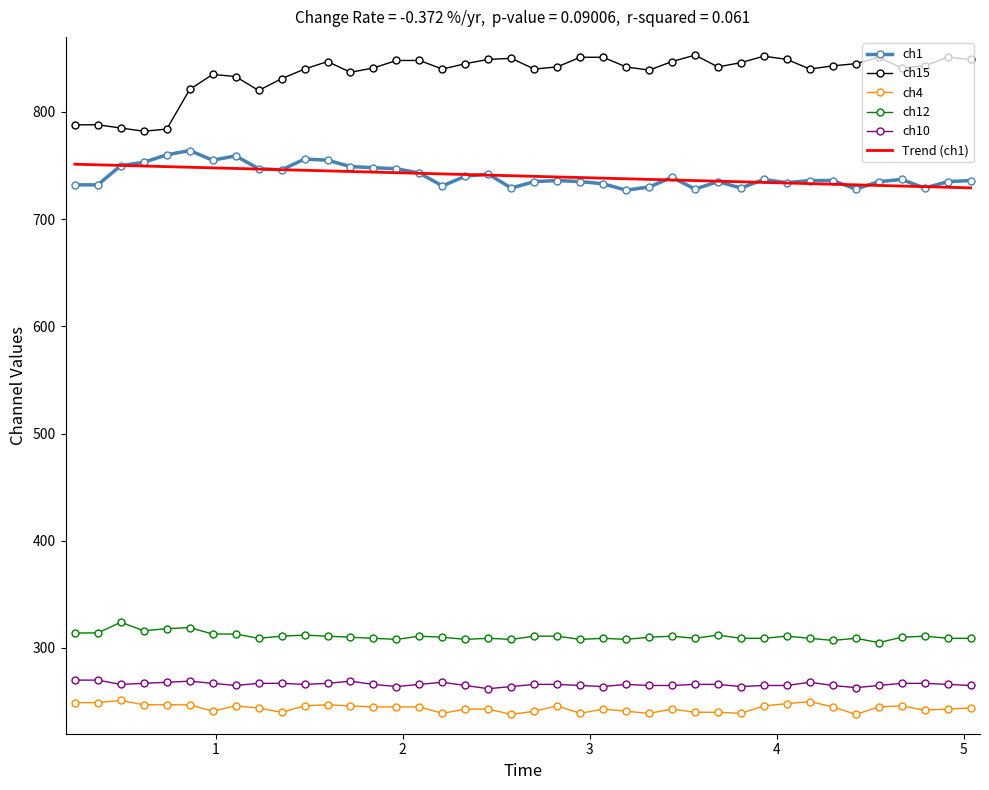

Reading right to left, list all the values displayed in this chart.

ch1: 736	735	729	737	735	728	736	736	734	737	729	735	728	739	730	727	733	735	736	735	729	742	740	731	743	747	748	749	755	756	746	747	759	755	764	760	753	750	732	732
ch15: 849	851	843	841	851	845	843	840	849	852	846	842	853	847	839	842	851	851	842	840	850	849	845	840	848	848	841	837	847	840	831	820	833	835	821	784	782	785	788	788
ch4: 244	243	242	246	245	238	245	250	248	246	239	240	240	243	239	241	243	239	246	241	238	243	243	239	245	245	245	246	247	246	240	244	246	241	247	247	247	251	249	249
ch12: 309	309	311	310	305	309	307	309	311	309	309	312	309	311	310	308	309	308	311	311	308	309	308	310	311	308	309	310	311	312	311	309	313	313	319	318	316	324	314	314
ch10: 265	266	267	267	265	263	265	268	265	265	264	266	266	265	265	266	264	265	266	266	264	262	265	268	266	264	266	269	267	266	267	267	265	267	269	268	267	266	270	270